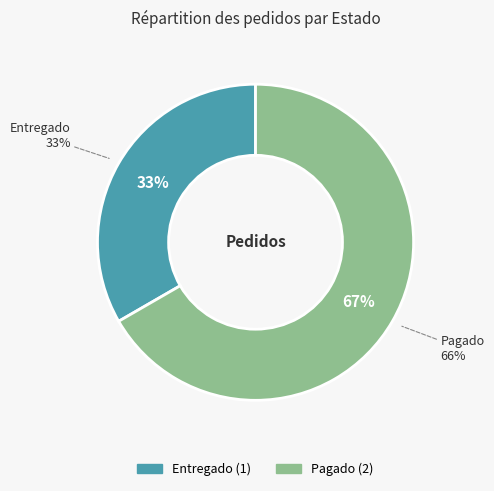

Is Entregado the majority of the pie?

No